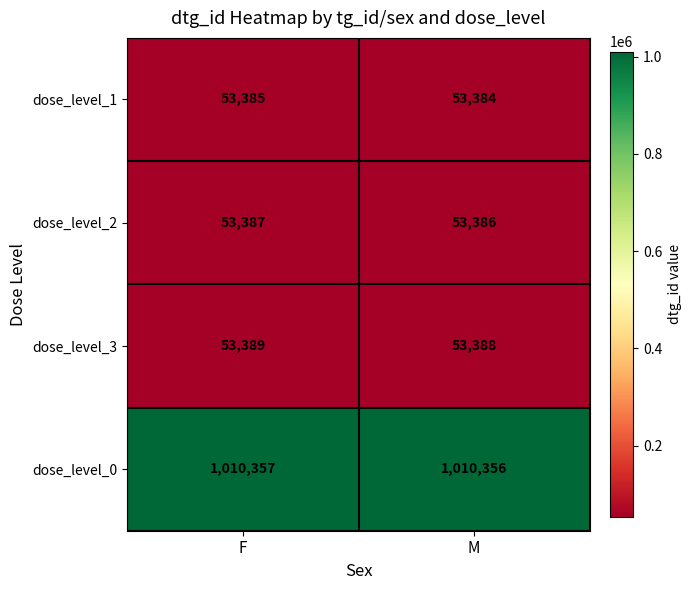

Reading left to right, extract all data points from this chart.

dose_level_1: F=53385	M=53384
dose_level_2: F=53387	M=53386
dose_level_3: F=53389	M=53388
dose_level_0: F=1010357	M=1010356